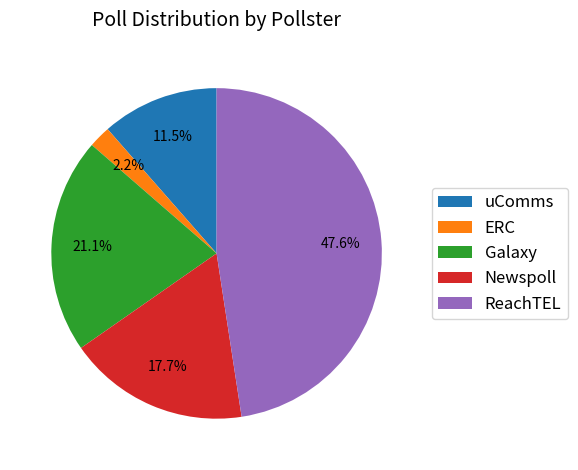

How many slices are in this pie chart?

5